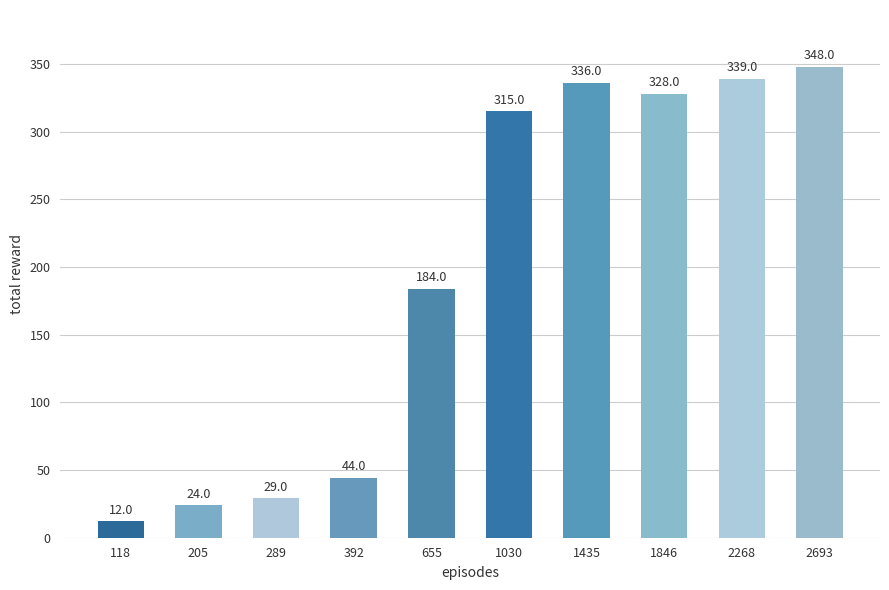

What is the difference between the maximum and minimum values?

336